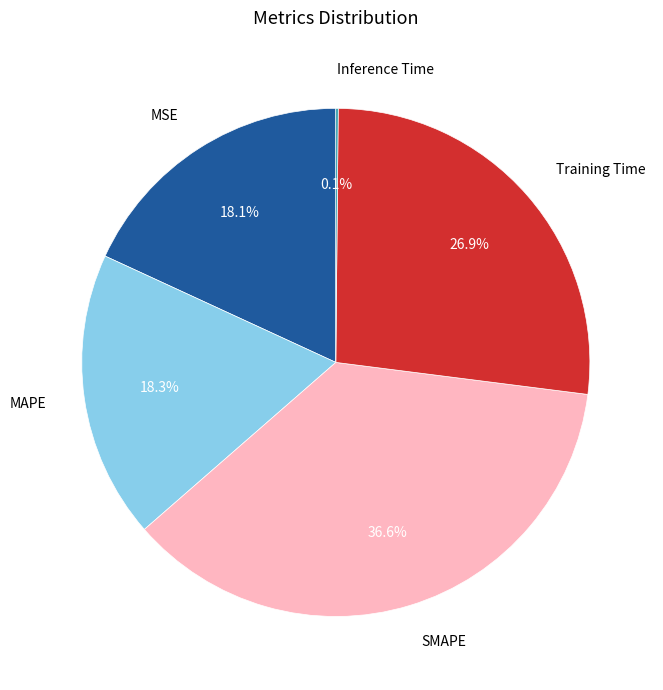

What percentage is NOT represented by MSE?

81.9%